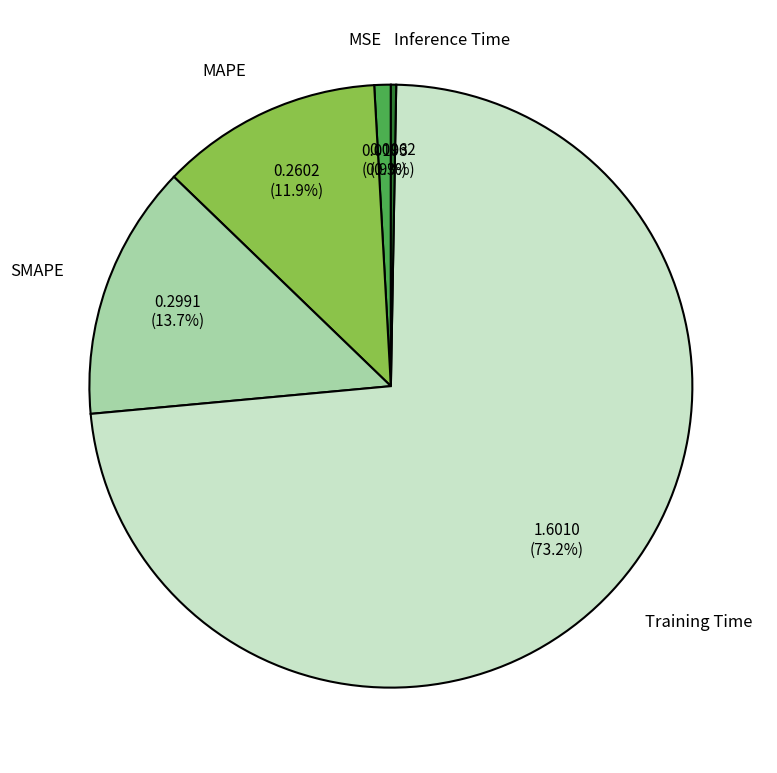

To the nearest percent, what portion does Training Time represent?

73%